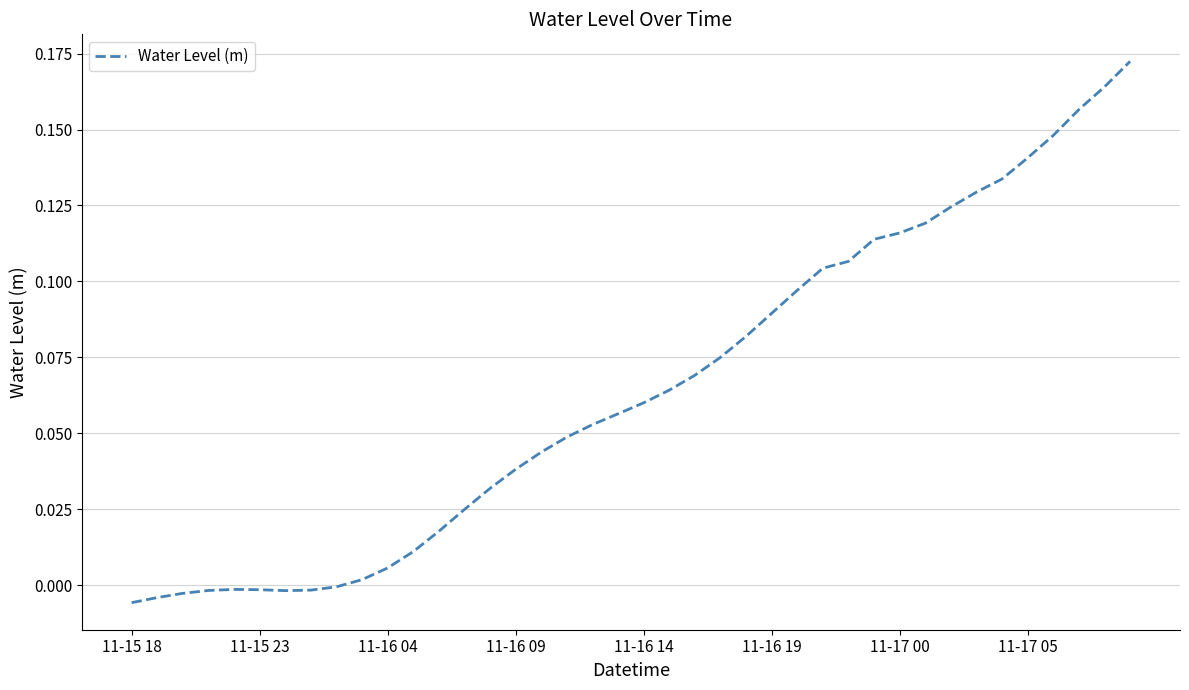

How many lines are shown in the chart?

1